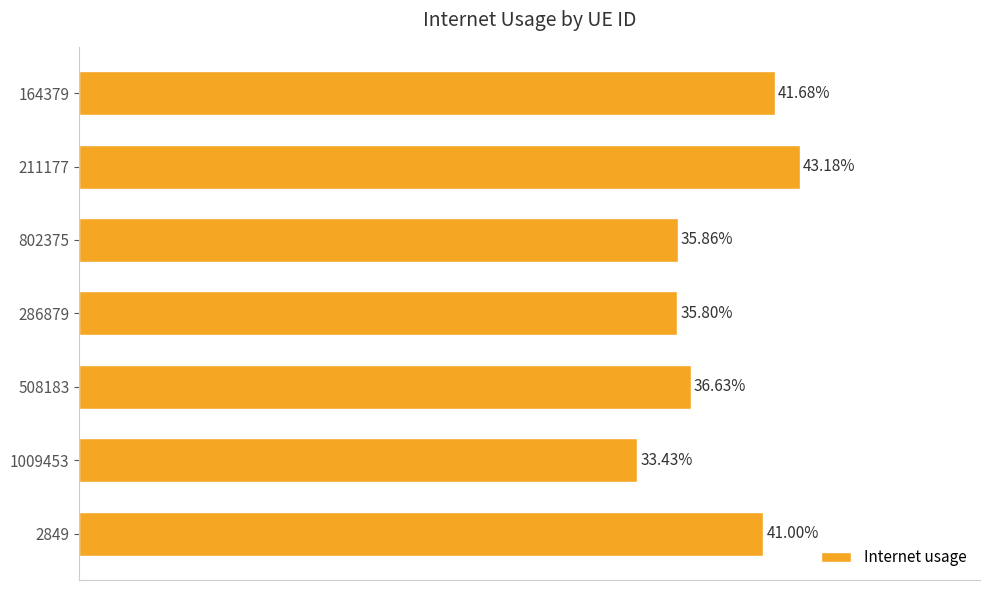

Count the number of data series in this chart.

1